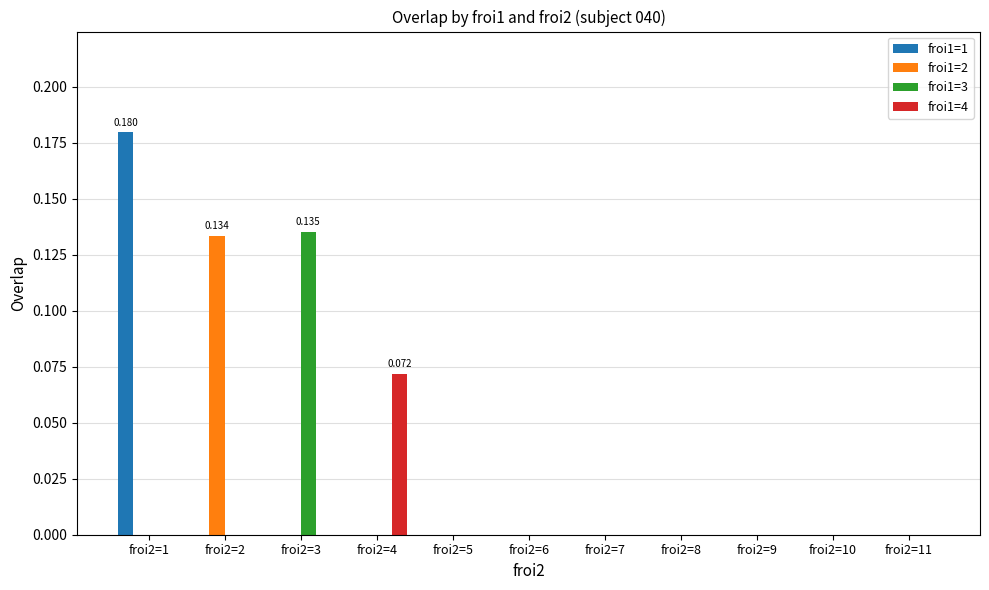

Does the chart contain stacked bars?

No